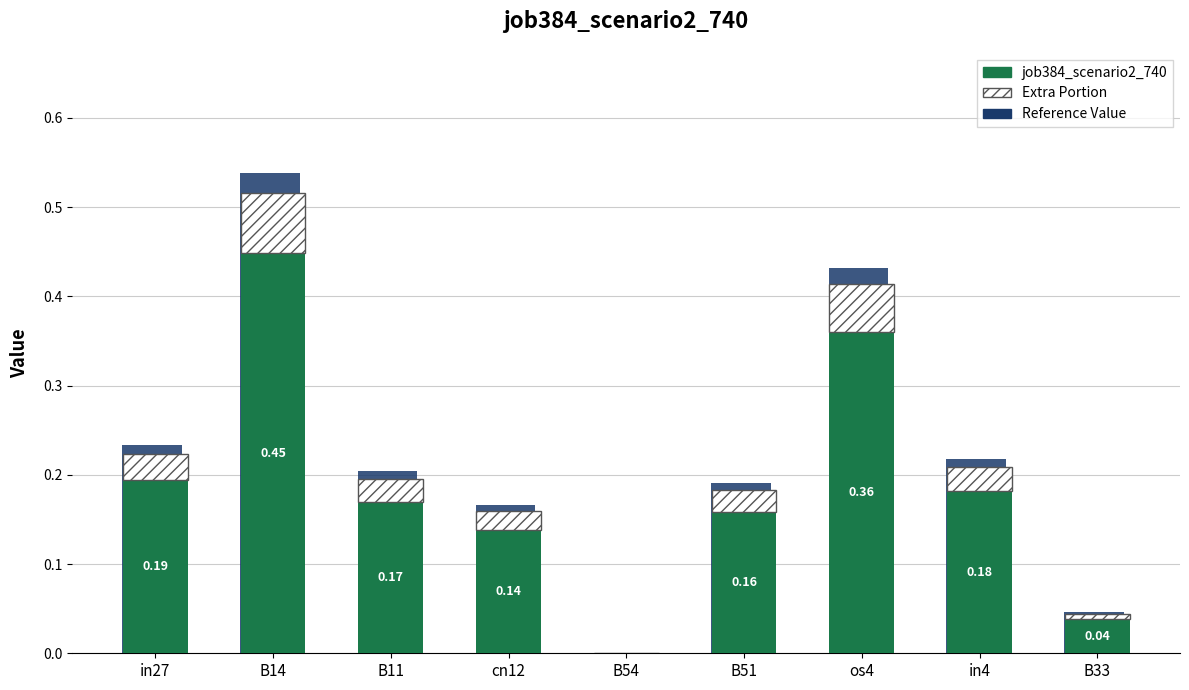

What is the approximate value of Reference Value at cn12?

0.2